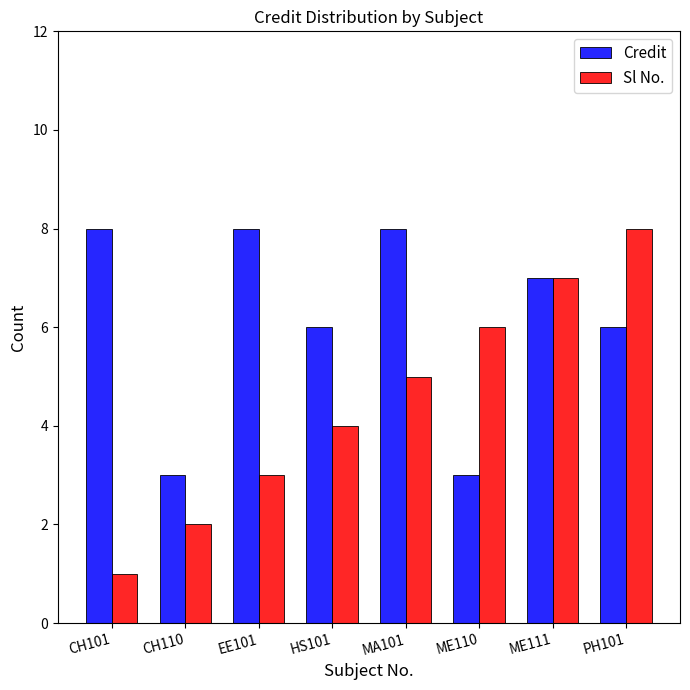

Reading left to right, list all the values displayed in this chart.

Credit: CH101=8	CH110=3	EE101=8	HS101=6	MA101=8	ME110=3	ME111=7	PH101=6
Sl No.: CH101=1	CH110=2	EE101=3	HS101=4	MA101=5	ME110=6	ME111=7	PH101=8